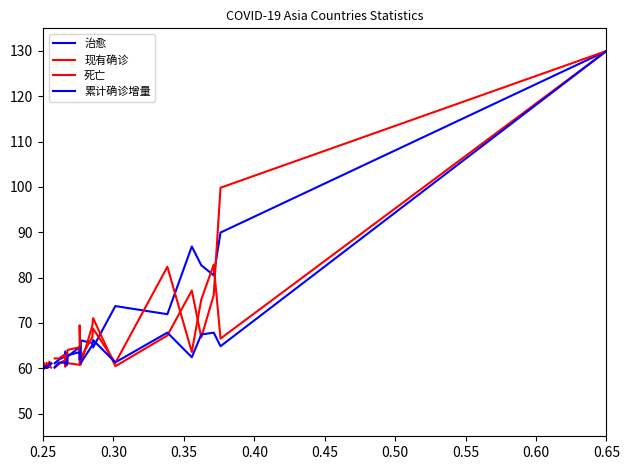

Between 0.35 and 0.55, which series saw the biggest shift?

治愈